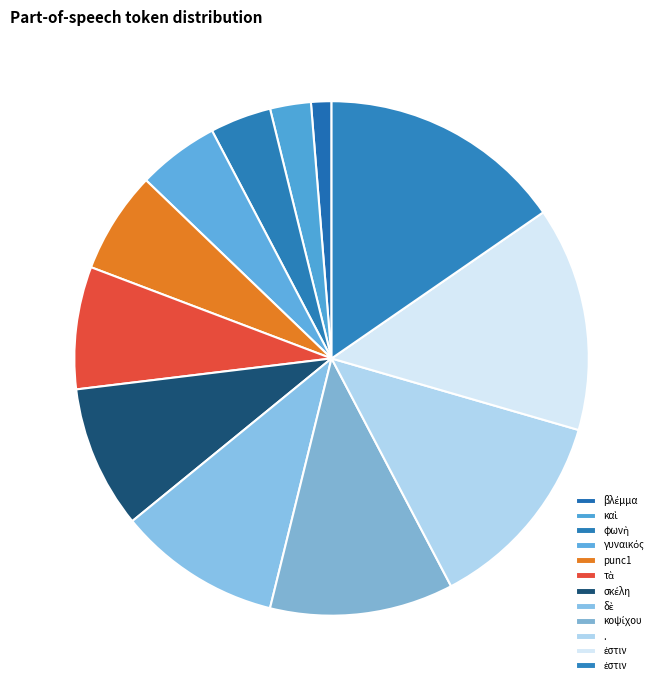

How many segments does this pie chart have?

12